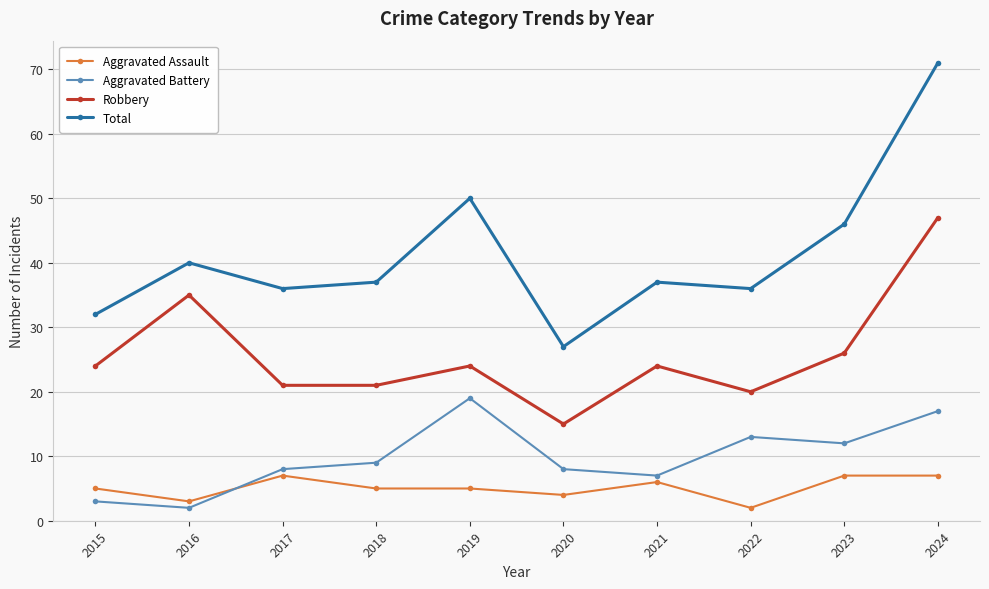

Does the chart have visible grid lines?

Yes